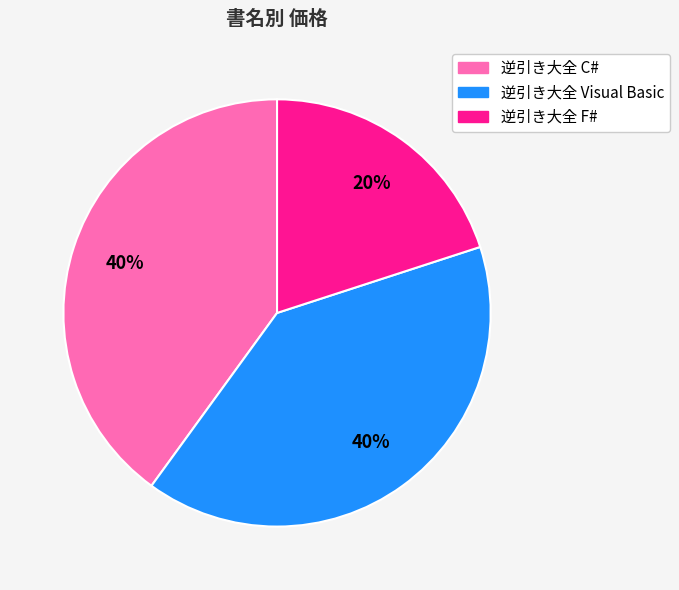

To the nearest percent, what portion does 逆引き大全 F# represent?

20%